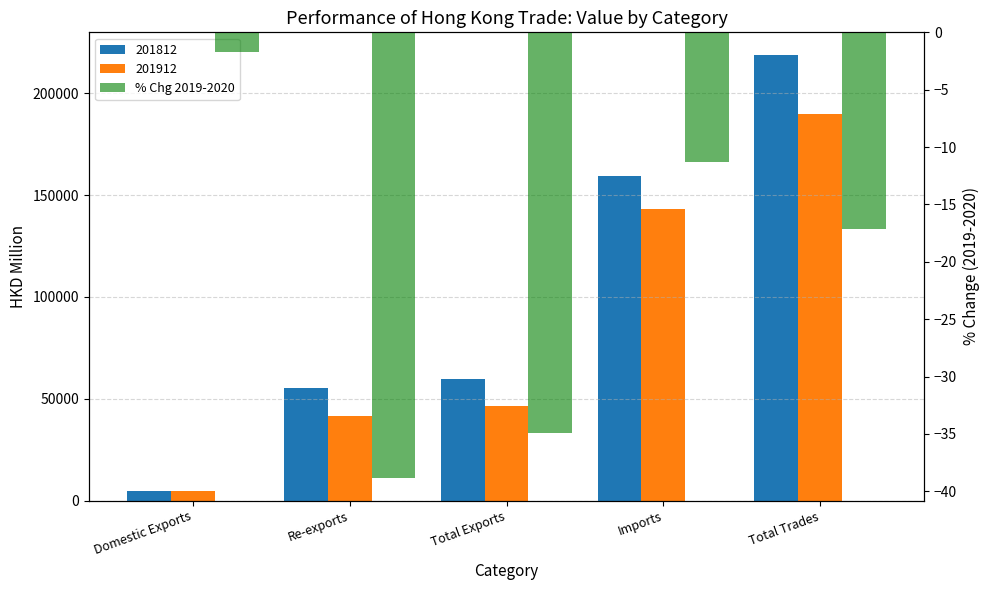

What is the difference between the values at Total Trades and Total Exports?

17.8